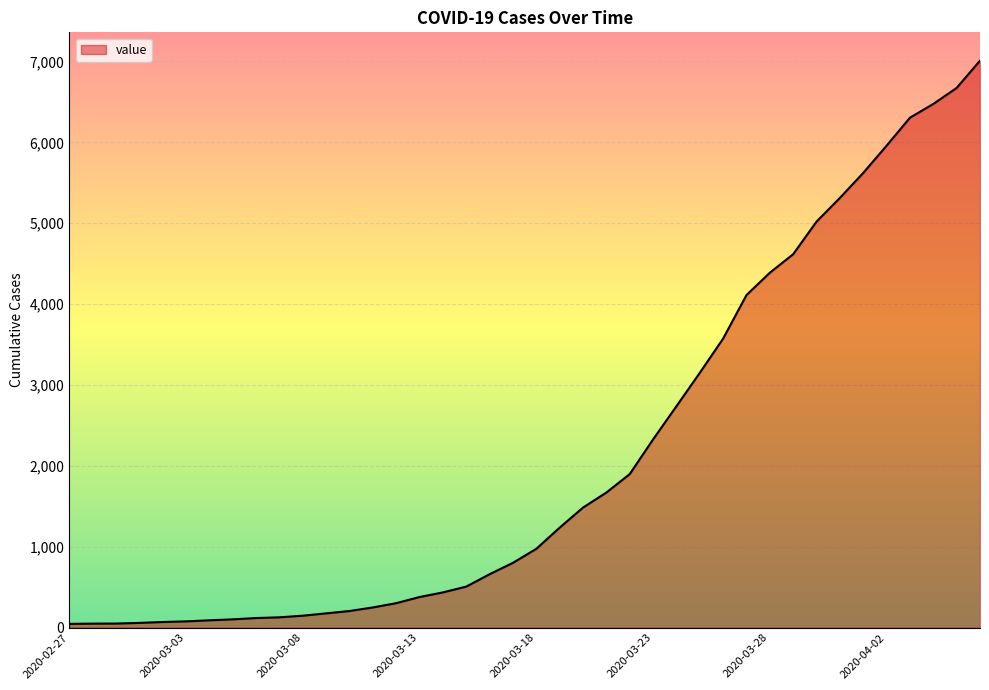

How many lines are shown in the chart?

1